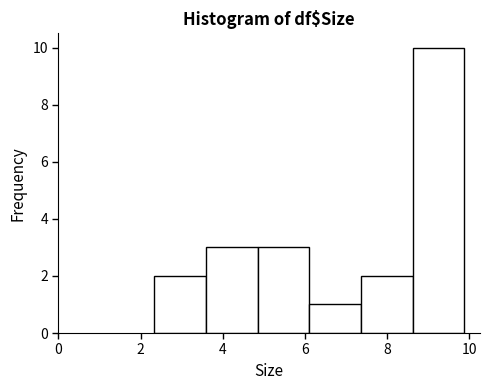

Which range on the x-axis has the tallest bar?

8.6 to 9.8